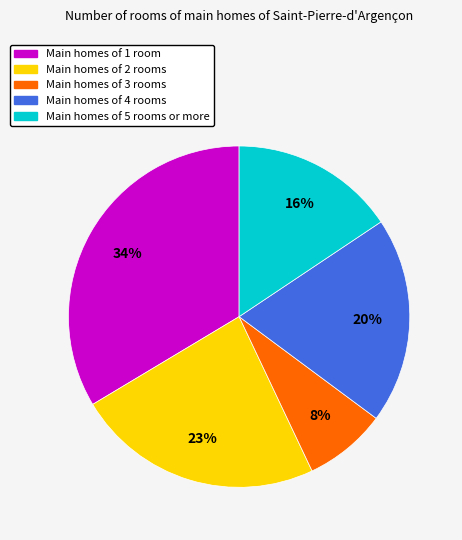

Is there any slice that represents more than half of the pie?

No